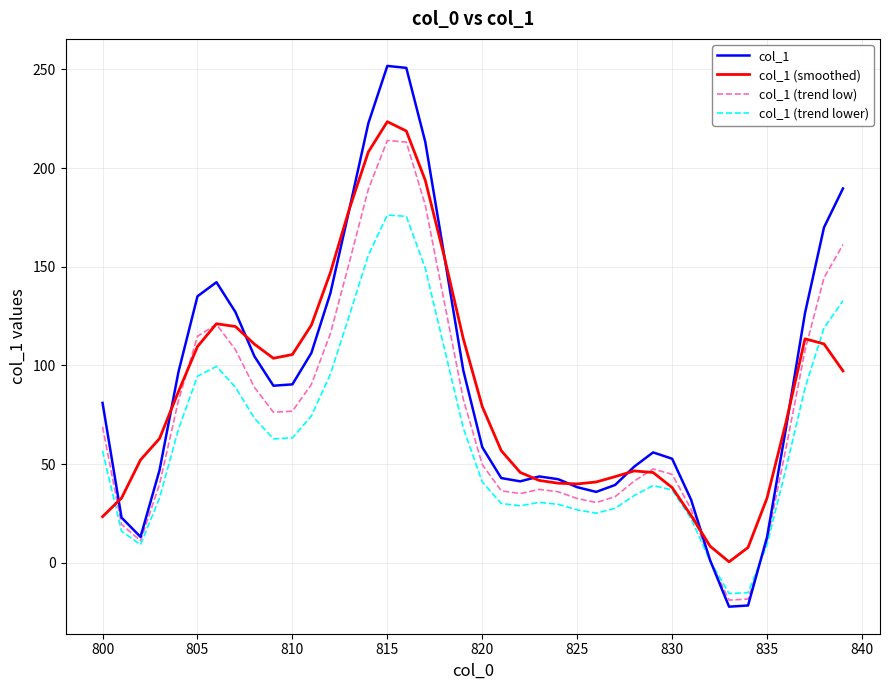

Which series has the largest range (max minus min)?

col_1